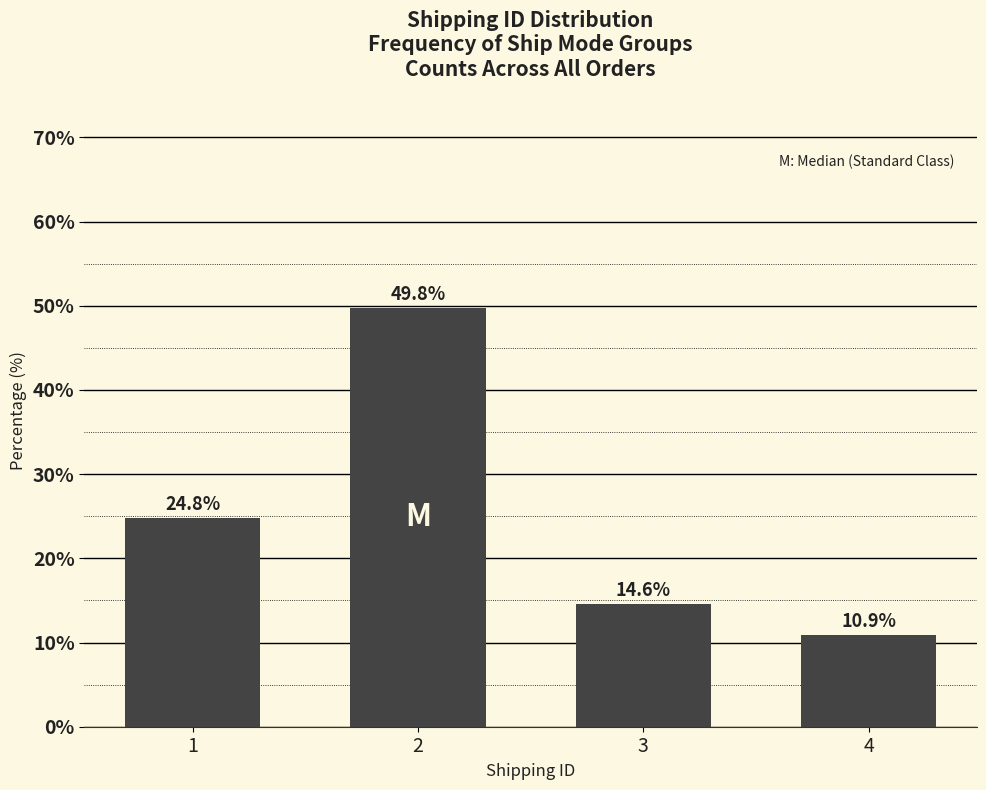

Reading left to right, extract all data points from this chart.

24.8	49.8	14.6	10.9